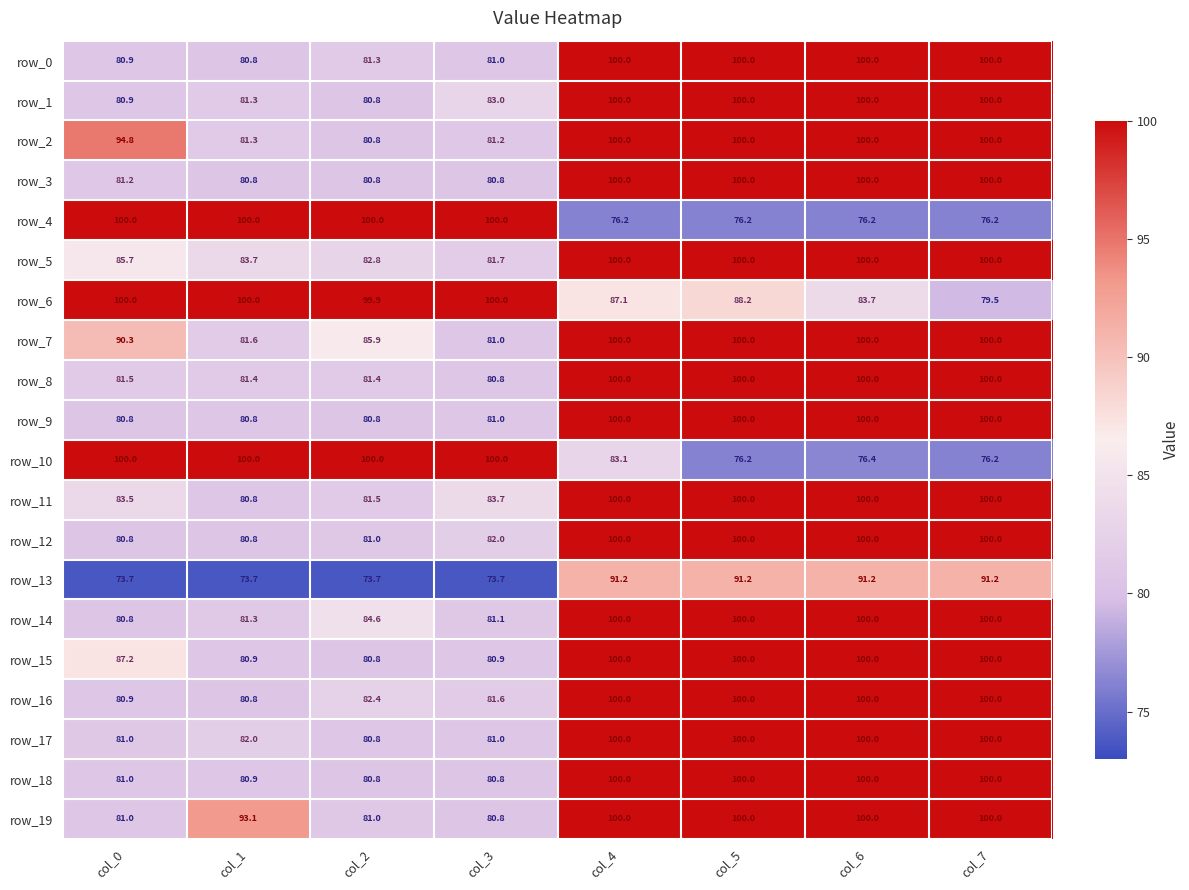

Is the value of row_7 at col_3 greater than the value of row_9 at col_0?

Yes